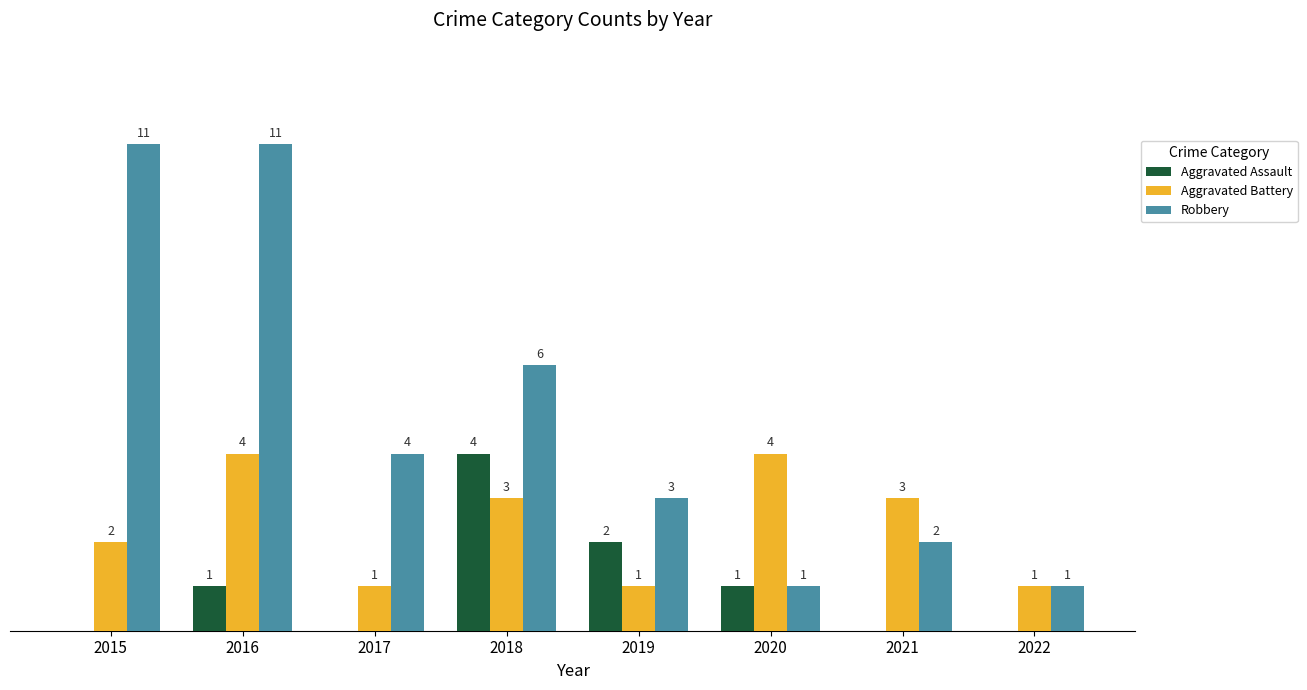

Between 2021 and 2022, which series saw the biggest shift?

Aggravated Battery